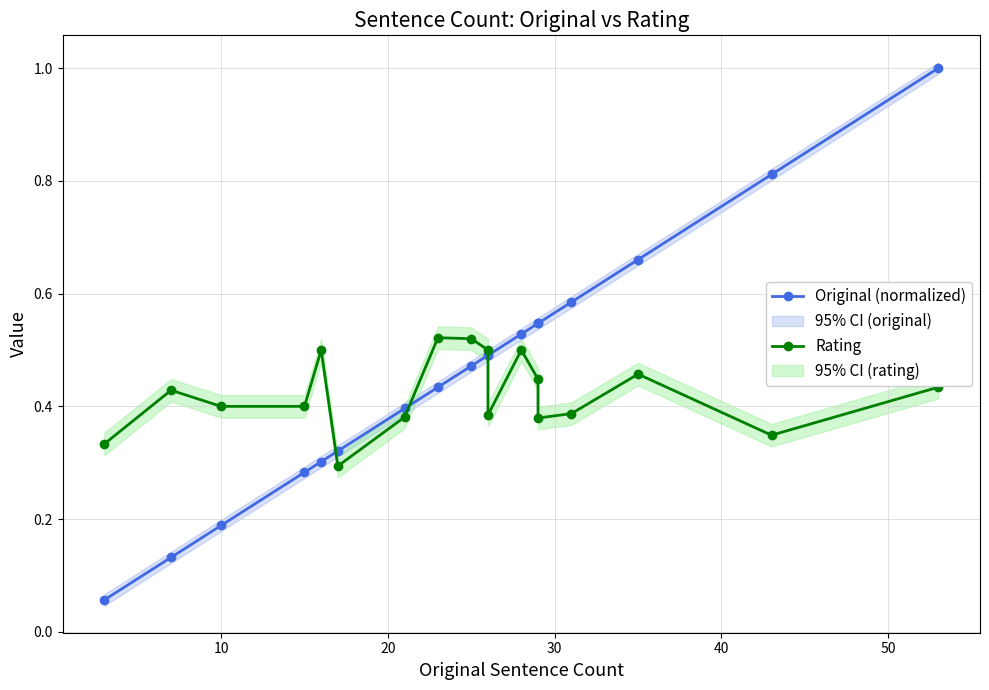

Rank the series by their average value, from lowest to highest.

Rating, Original (normalized)